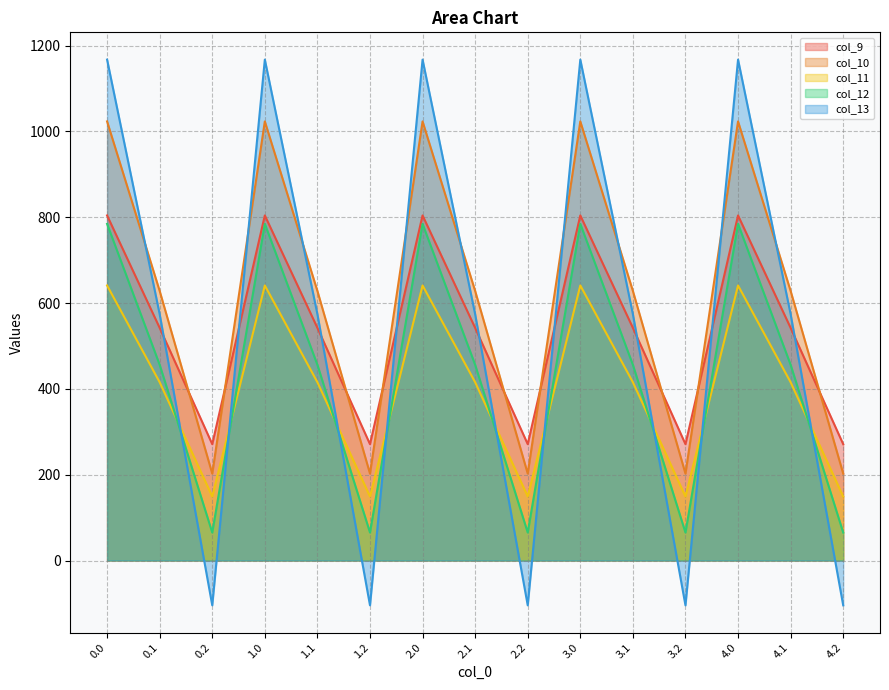

Rank the series by their maximum value, from lowest to highest.

col_11, col_12, col_9, col_10, col_13